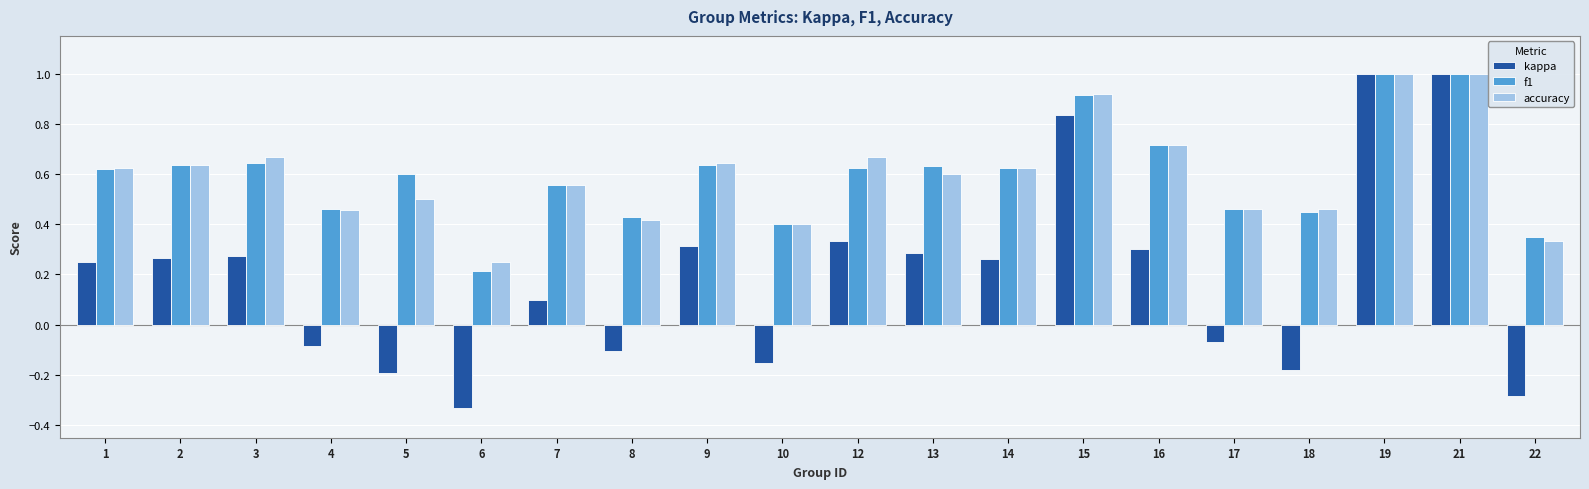

The accuracy series shows 0.5 at 5. True or false?

True